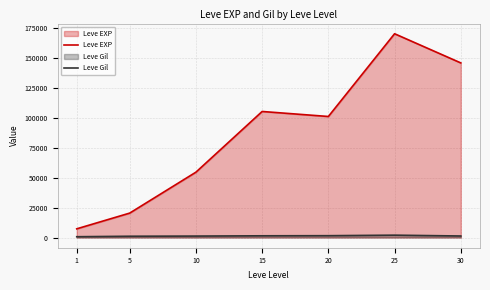

At which label does Leve EXP reach its minimum?

1